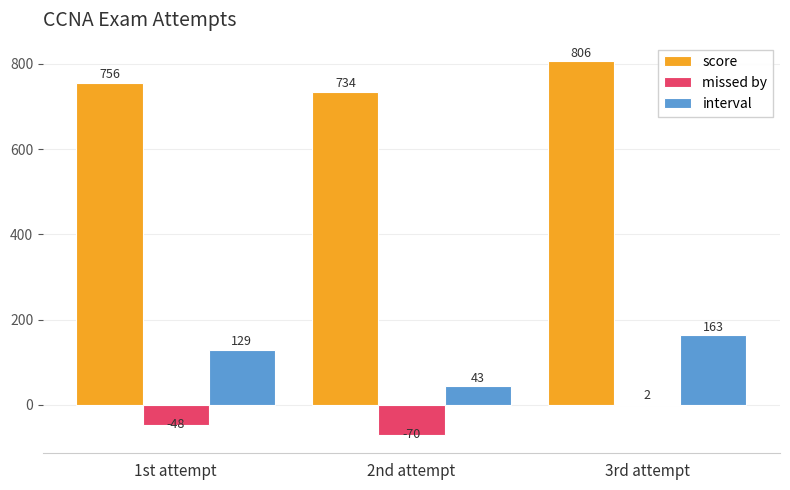

True or false: score has a value of 806 at 3rd attempt.

True